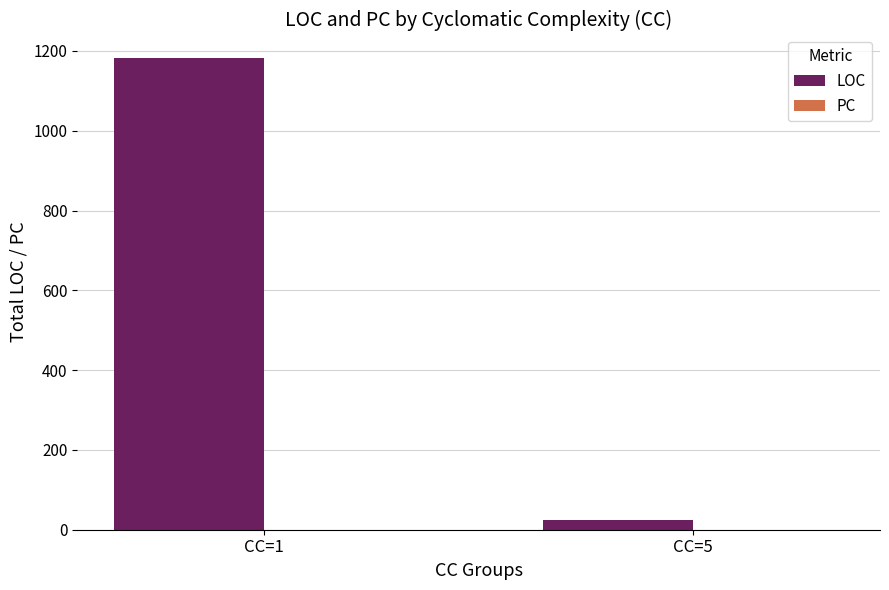

List the labels in order of value, largest first.

CC=1, CC=5